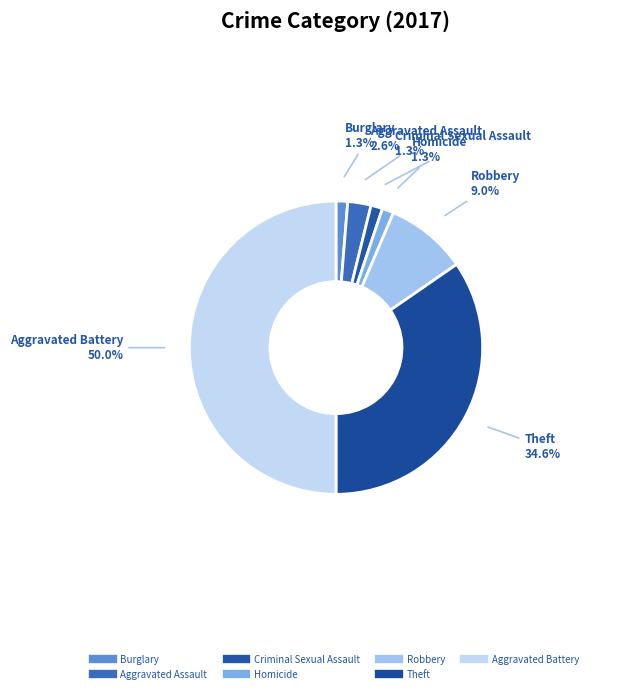

Is it true that Theft is 35% of the pie?

True